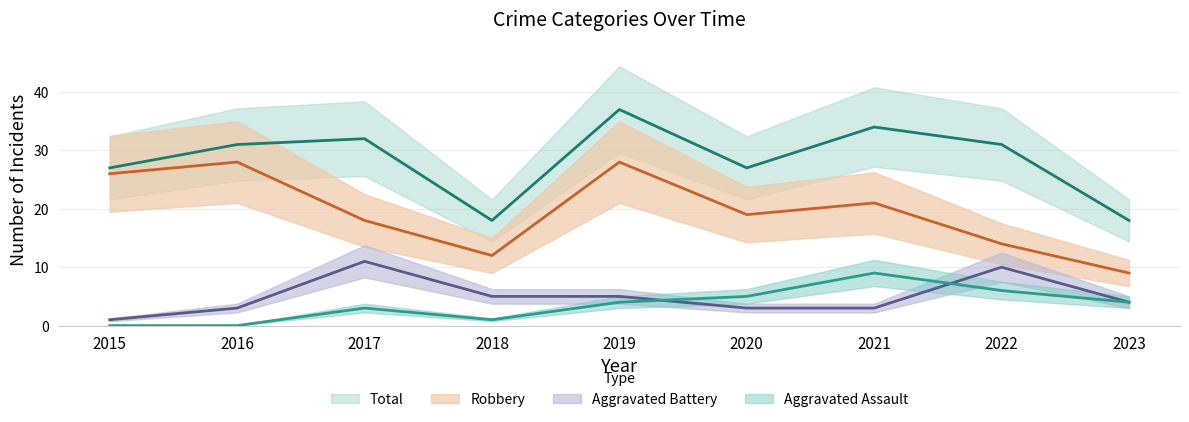

What is the difference between the highest and lowest values at 2016?

31